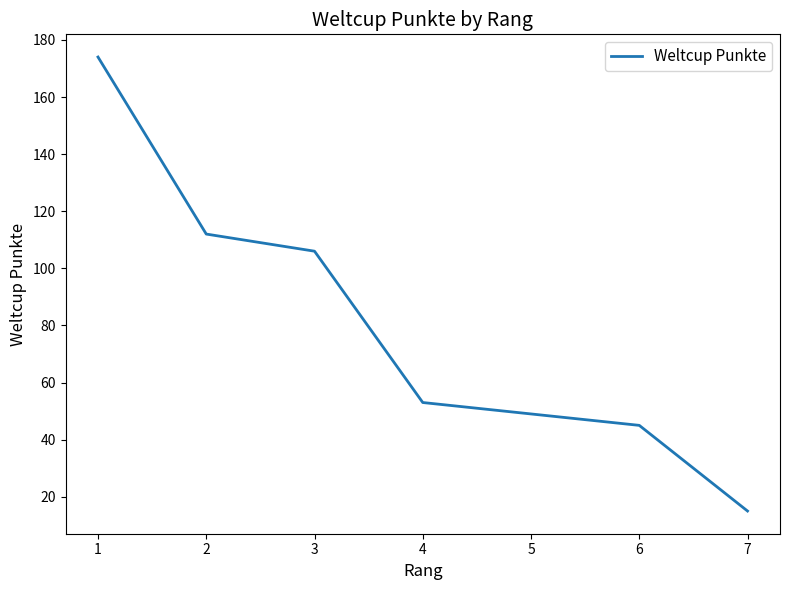

What is the difference between the maximum and second lowest values?

129